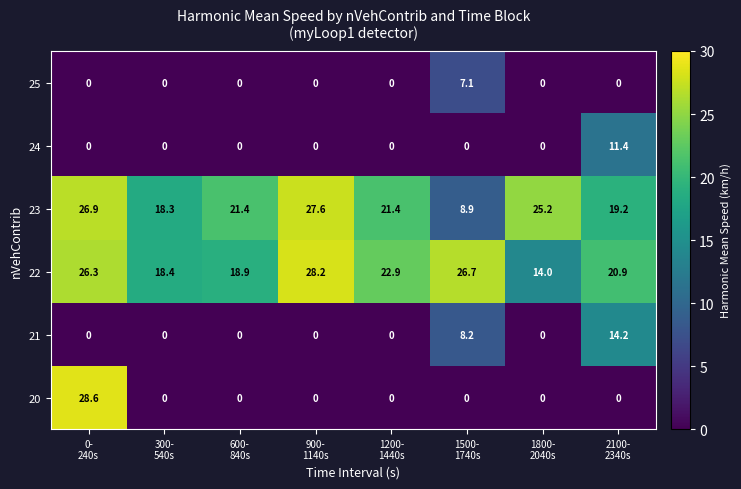

Rank the series by their maximum value, from highest to lowest.

20, 22, 23, 21, 24, 25